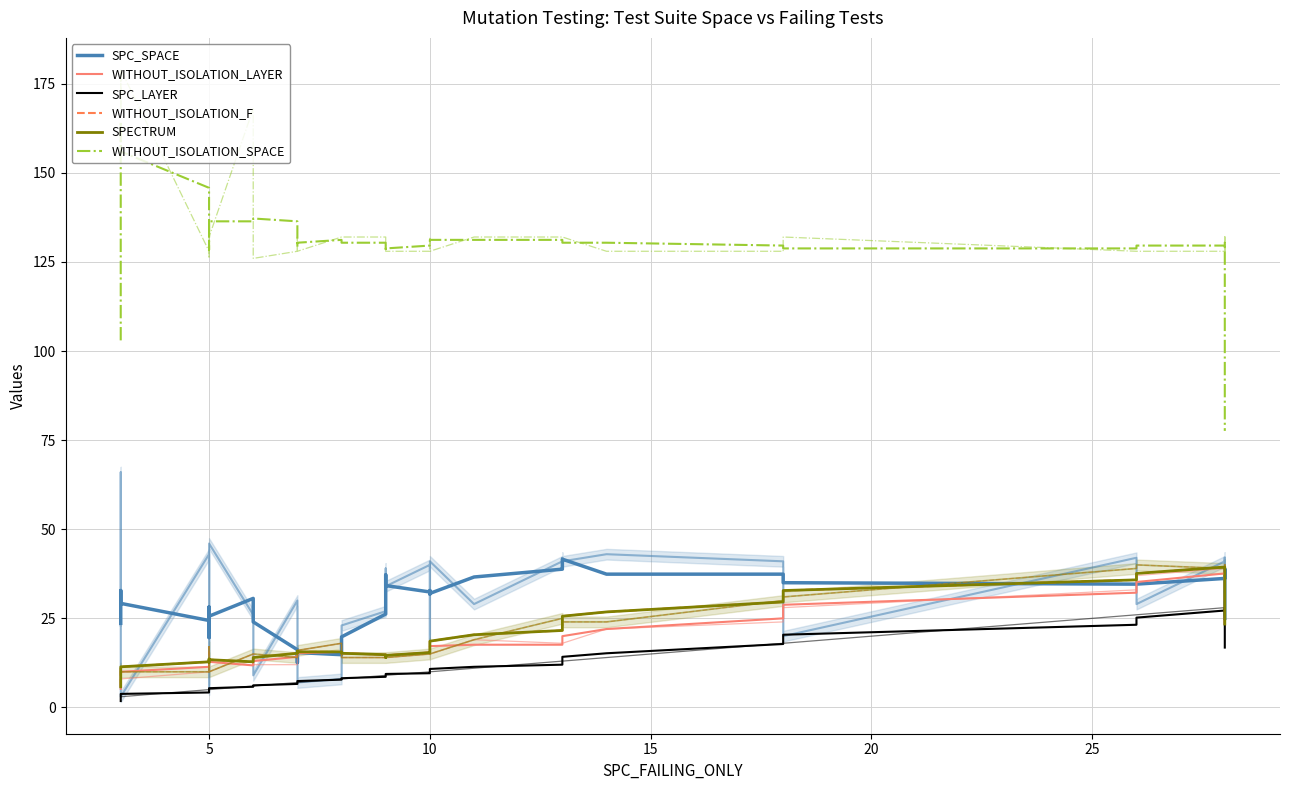

Reading left to right, transcribe all the data shown in this chart.

SPC_SPACE: 23.6	24.2	32.8	29.2	24.4	19.6	28.2	24.8	25.6	30.6	24.0	16.2	12.6	15.4	14.8	19.8	26.2	32.4	34.6	37.2	34.2	32.4	32.8	31.8	32.0	36.6	38.8	39.2	41.6	37.4	37.4	35.0	34.6	34.6	36.2	36.2	38.6	38.8	30.6	25.0
WITHOUT_ISOLATION_LAYER: 5.2	6.8	8.8	10.0	11.4	11.8	12.2	13.2	12.8	11.8	13.0	14.2	14.8	15.2	15.6	15.2	14.8	14.0	14.0	14.2	14.6	15.4	15.6	16.6	17.2	17.6	17.6	19.0	20.0	22.0	25.0	28.8	32.2	35.2	37.6	38.8	39.2	39.2	31.4	23.4
SPC_LAYER: 1.8	2.4	3.4	3.8	4.2	4.6	5.0	5.2	5.4	5.8	6.2	6.6	7.0	7.4	7.8	8.2	8.6	8.8	9.0	9.2	9.4	9.6	9.8	10.2	10.8	11.4	12.0	12.8	14.2	15.2	17.8	20.4	23.2	25.2	27.2	27.6	28.0	28.0	22.4	16.8
WITHOUT_ISOLATION_F: 5.8	7.8	9.8	11.4	12.8	12.6	12.6	13.6	13.4	12.8	14.0	15.2	15.8	15.6	15.6	15.2	14.8	14.0	14.0	14.2	14.6	15.4	15.6	16.6	18.6	20.4	21.6	23.4	25.6	26.8	29.6	32.8	35.8	37.6	39.4	39.4	39.2	39.2	31.4	23.4
SPECTRUM: 5.8	7.8	9.8	11.4	12.8	12.6	12.6	13.6	13.4	12.8	14.0	15.2	15.8	15.6	15.6	15.2	14.8	14.0	14.0	14.2	14.6	15.4	15.6	16.6	18.6	20.4	21.6	23.4	25.6	26.8	29.6	32.8	35.8	37.6	39.4	39.4	39.2	39.2	31.4	23.4
WITHOUT_ISOLATION_SPACE: 103.0	138.8	164.4	156.0	145.8	137.8	128.4	136.4	136.4	136.4	137.2	136.4	129.2	130.4	131.2	130.4	130.4	129.6	128.8	128.0	128.8	129.6	129.6	130.4	131.2	131.2	131.2	131.2	130.4	130.4	129.6	128.8	128.8	129.6	129.6	129.6	130.4	130.4	104.0	77.6